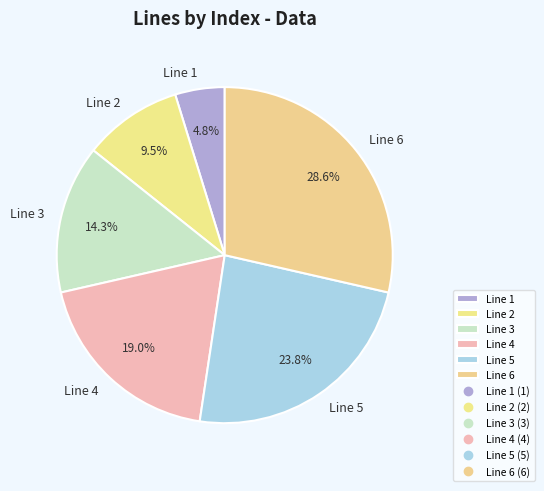

Which slice is the smallest?

Line 1